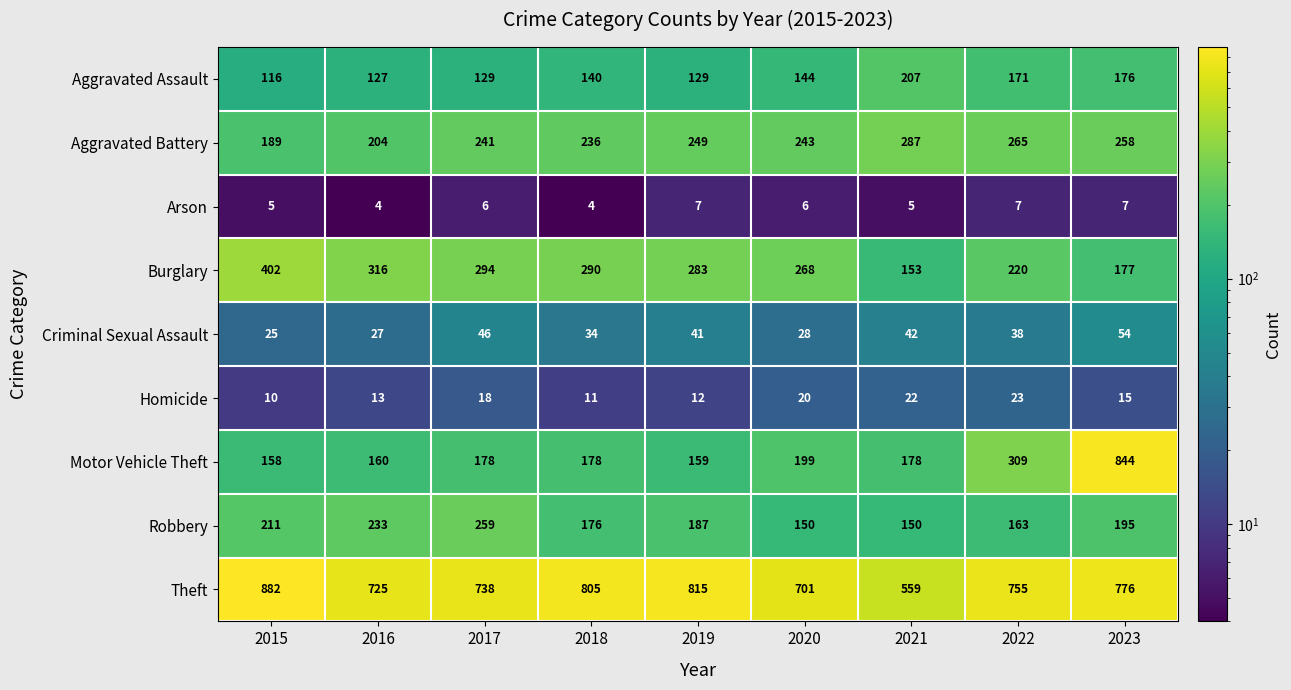

What is the average value of the Robbery series?

192